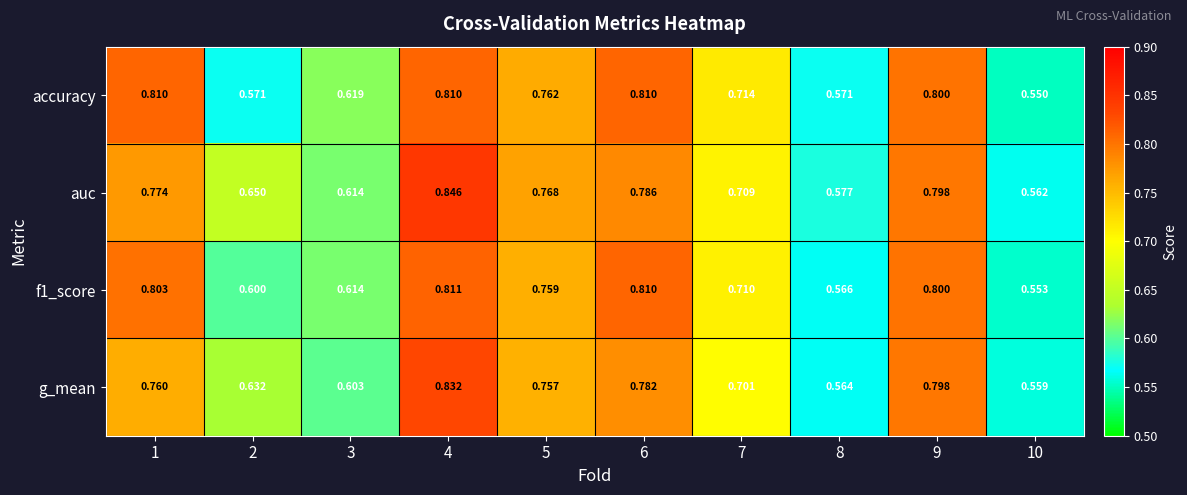

Is the value of g_mean at 7 greater than the value of f1_score at 3?

Yes